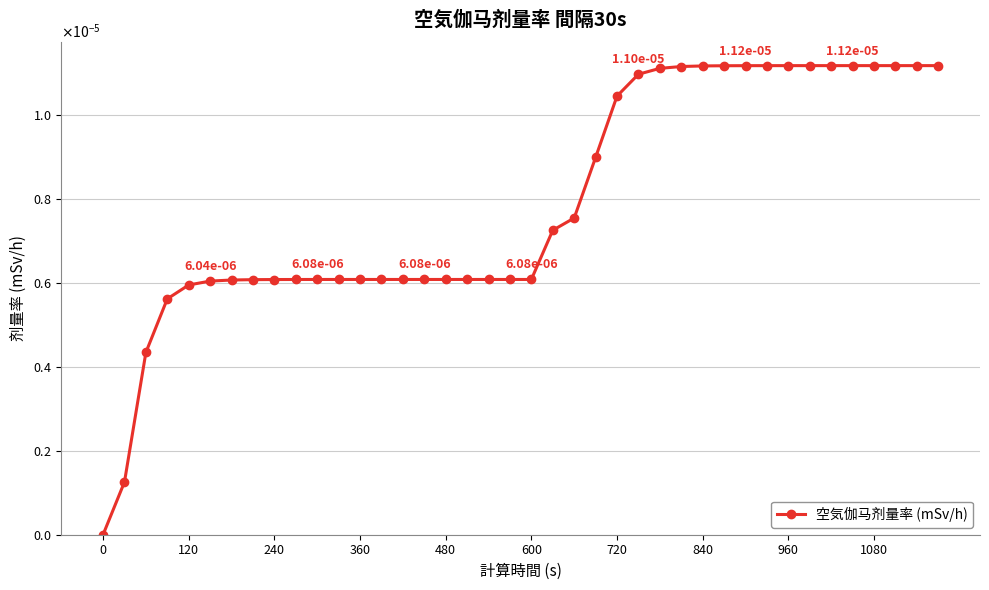

Count the values in the range 0 to 1.

40